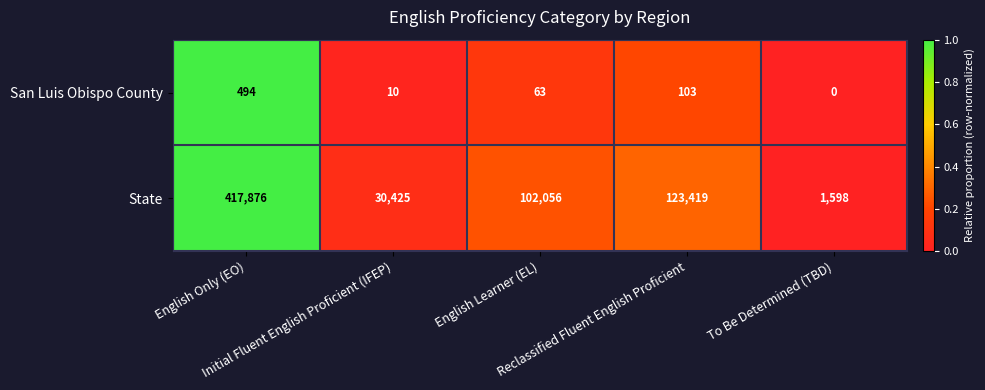

At how many categories does at least one series exceed 3534?

4